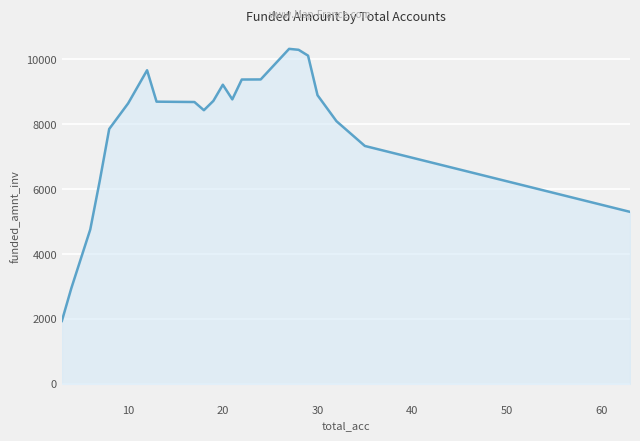

What is the difference between the second highest and second lowest values?

7347.7